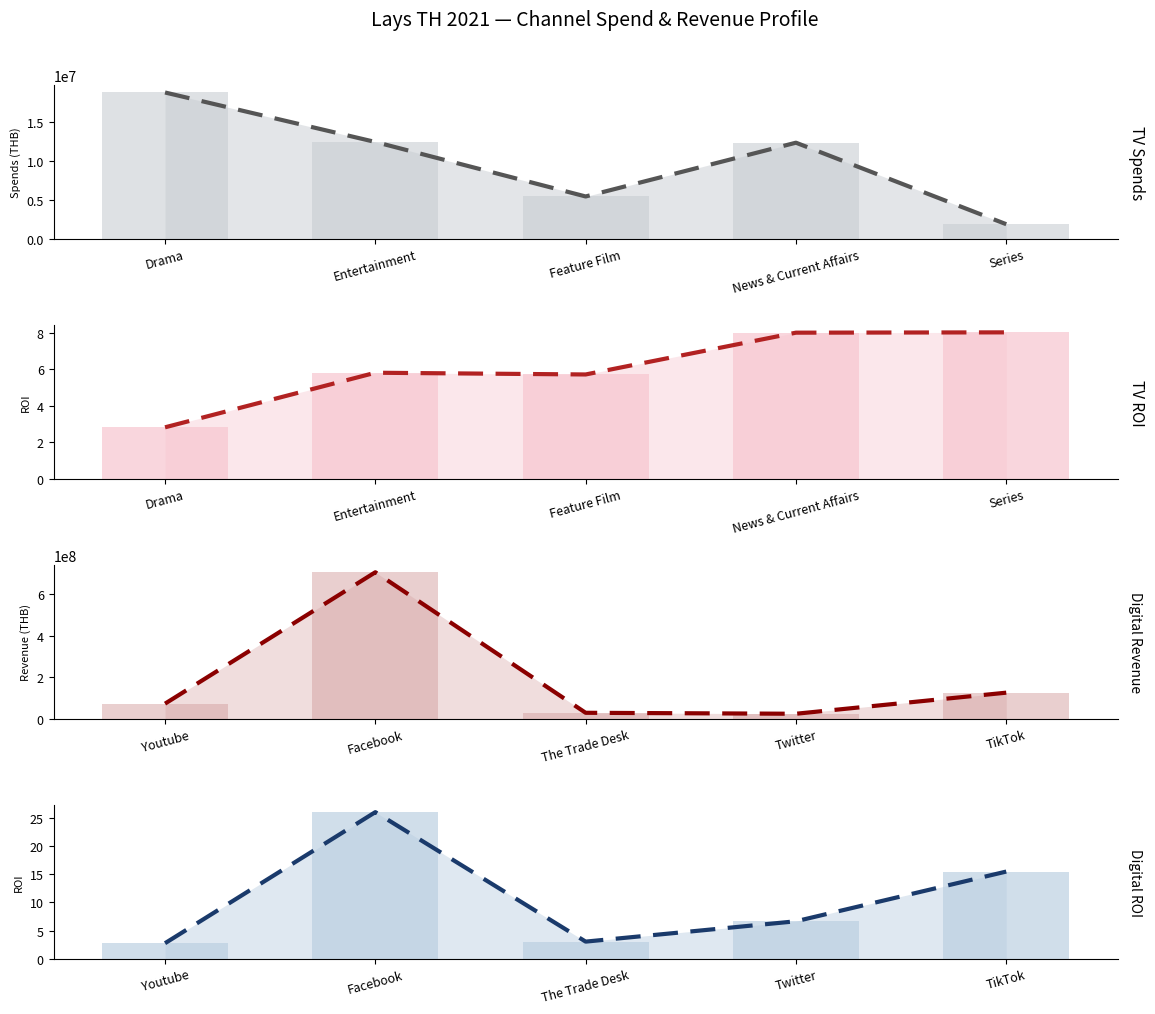

At which category is the sum across all series the highest?

Entertainment